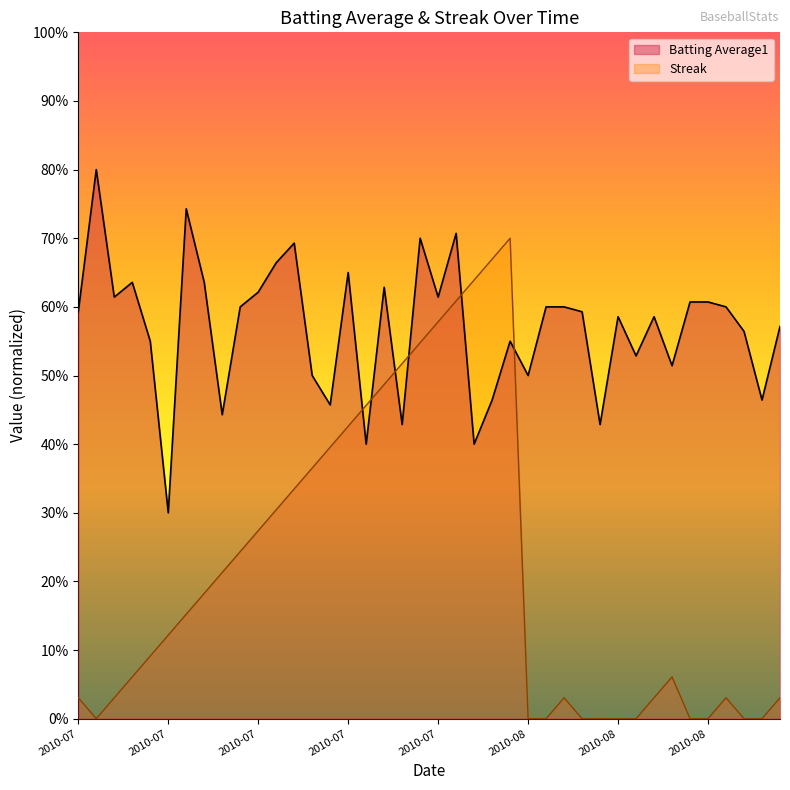

At how many categories does at least one series exceed 0?

40